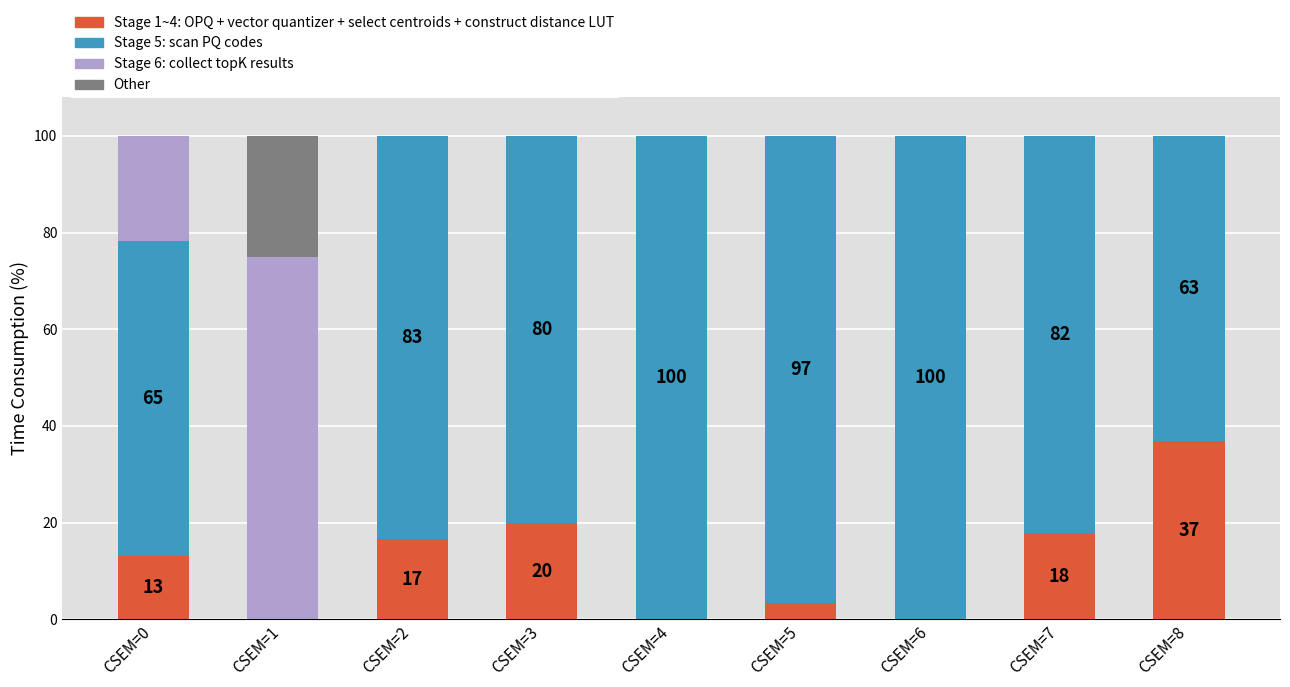

Count the number of categories in the chart.

9